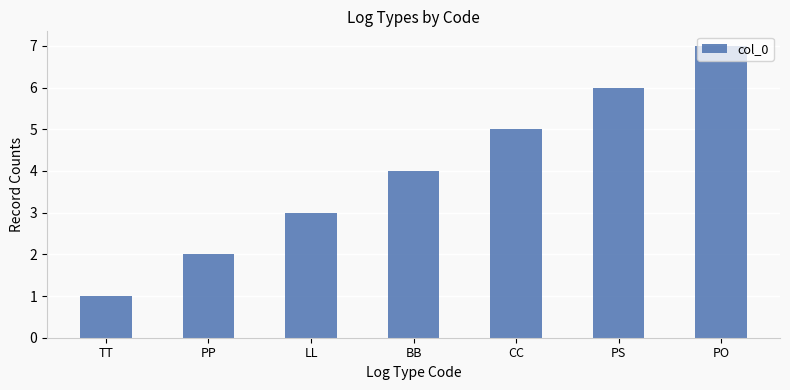

Which category has the lowest value across all series?

TT